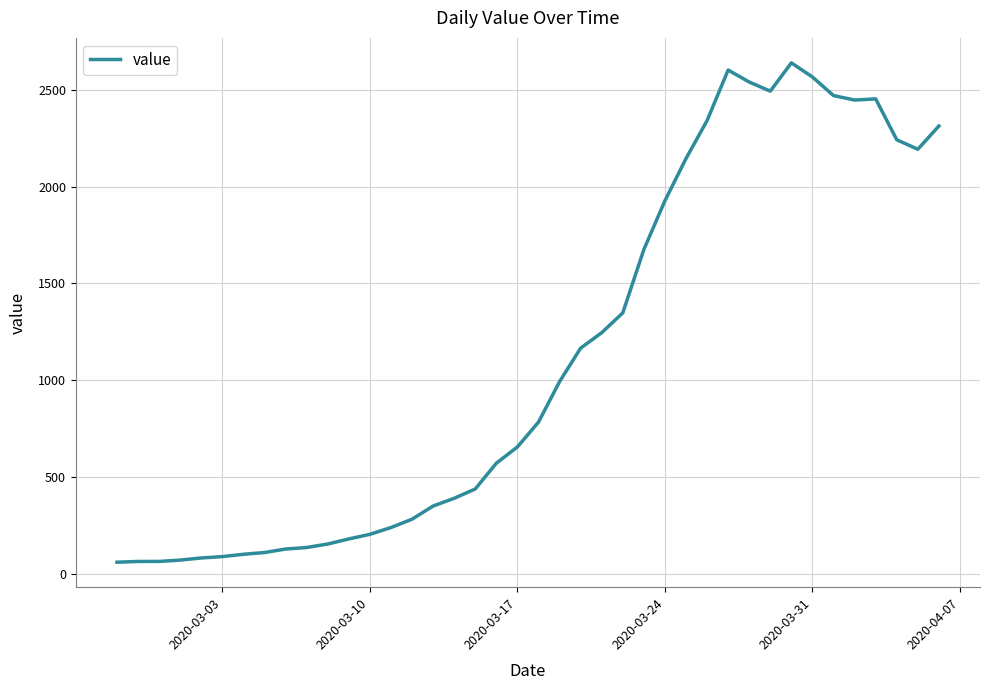

What is the maximum value shown in the chart?

2639